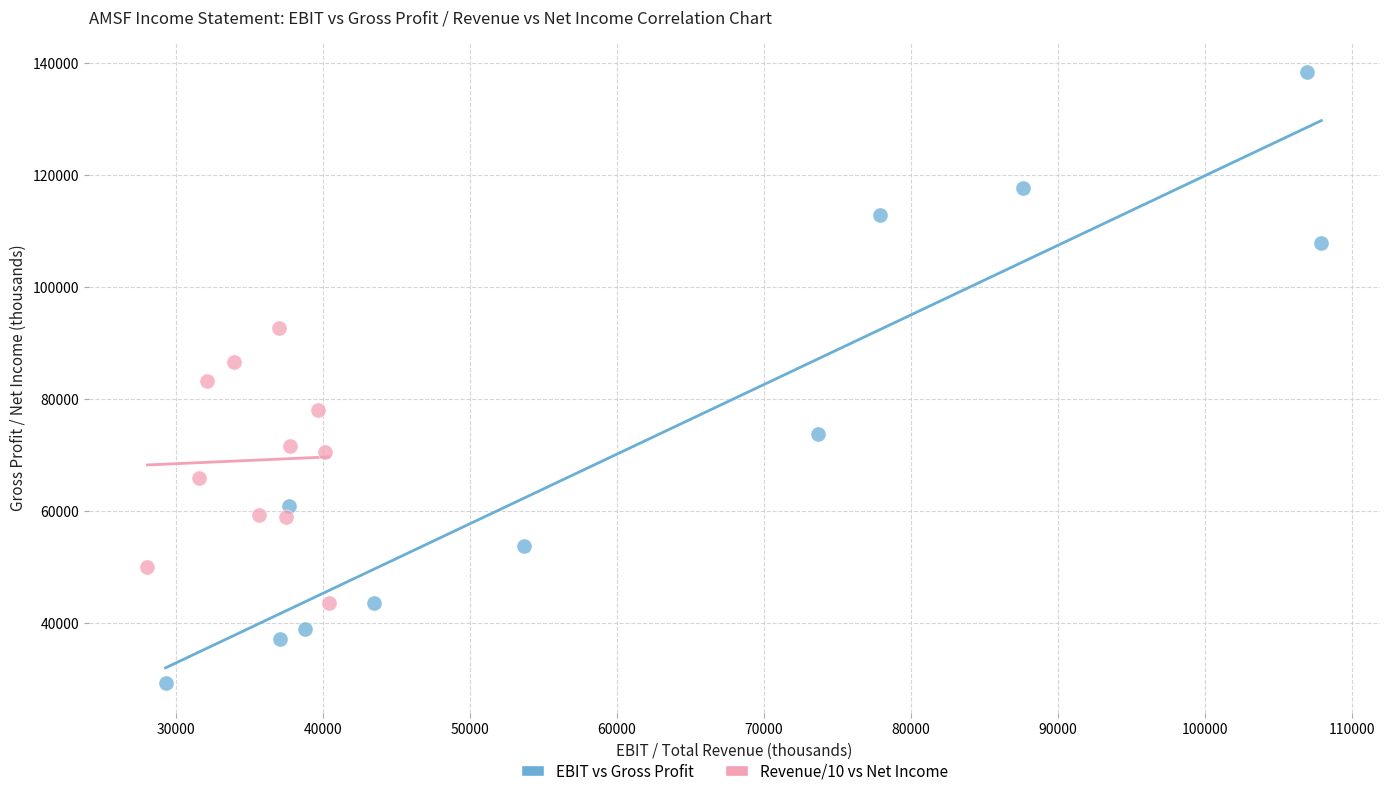

Which series has the widest spread of Y values?

EBIT vs Gross Profit